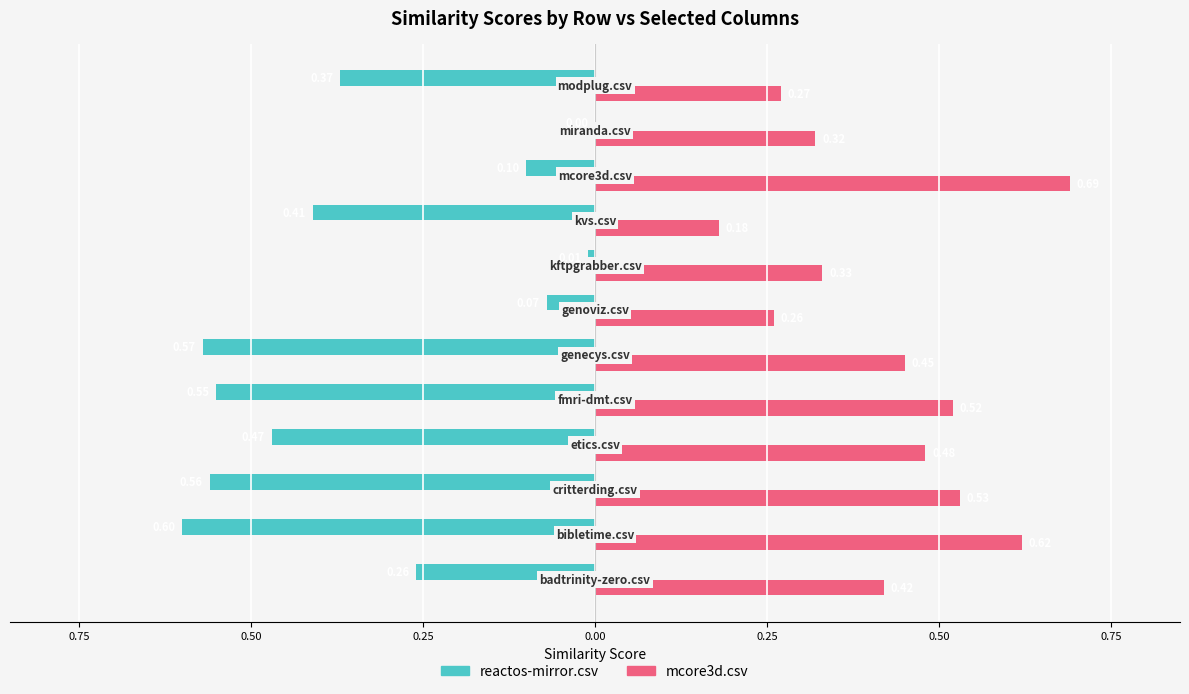

Reading left to right, extract all data points from this chart.

reactos-mirror.csv: -0.3	-0.6	-0.6	-0.5	-0.6	-0.6	-0.1	-0.0	-0.4	-0.1	0.0	-0.4
mcore3d.csv: 0.4	0.6	0.5	0.5	0.5	0.5	0.3	0.3	0.2	0.7	0.3	0.3